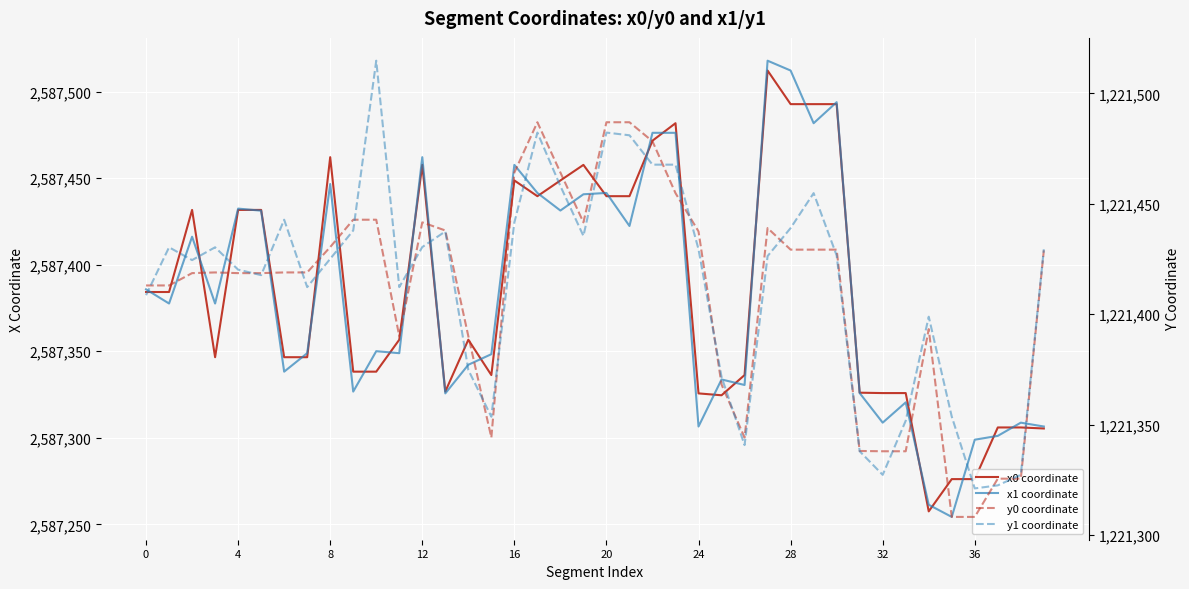

In x0 coordinate, how many points are higher than both neighbors (excluding endpoints)?

8